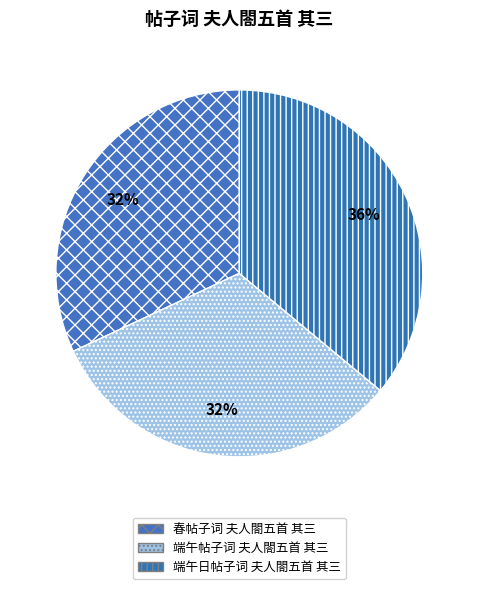

True or false: 端午日帖子词 夫人閤五首 其三 accounts for 29% of the total.

False